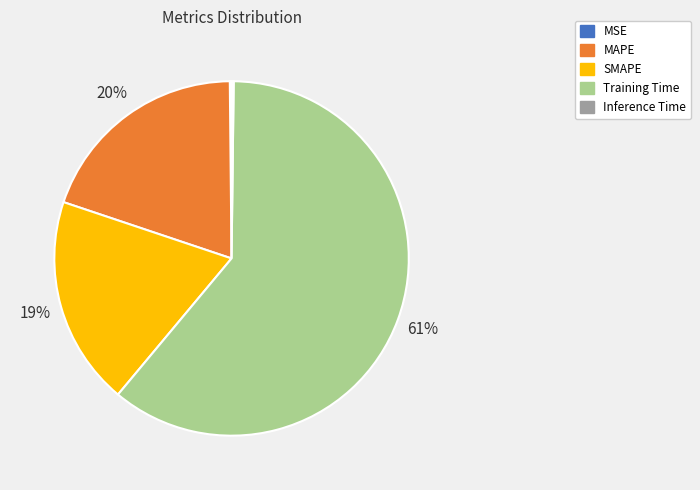

Which slice is the largest?

Training Time